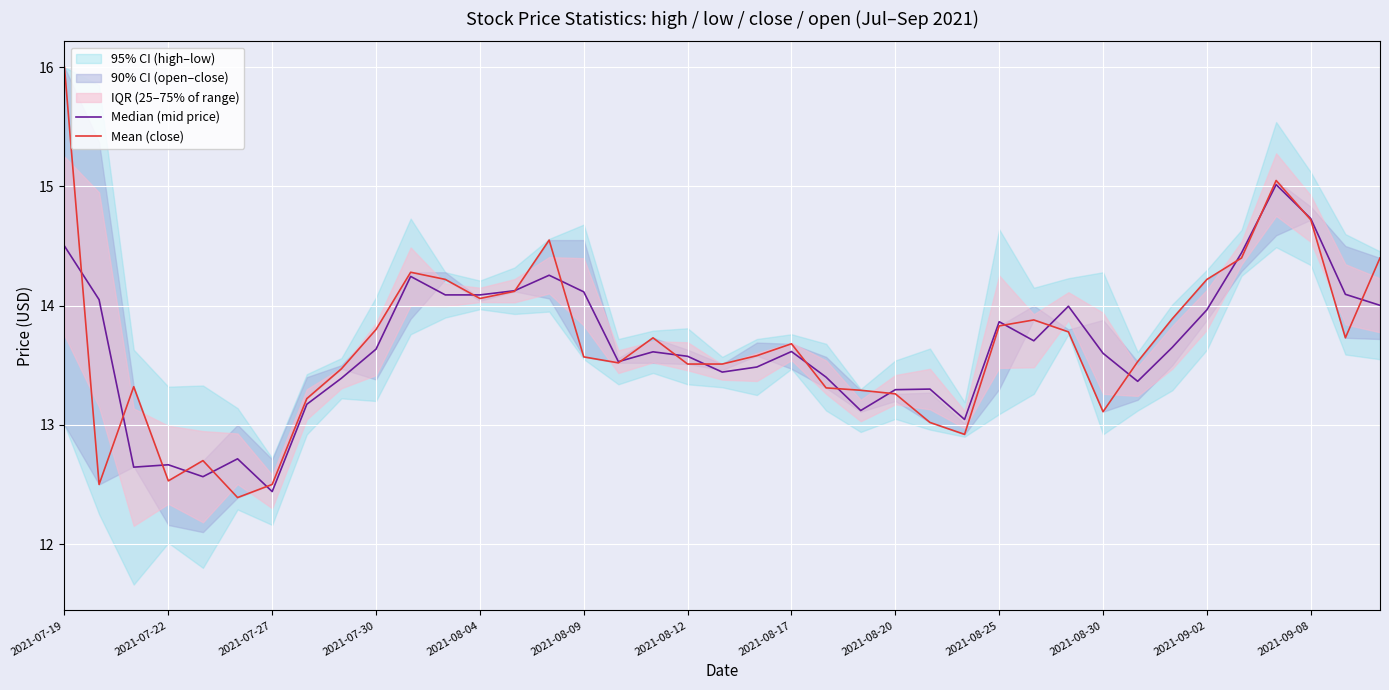

What is the difference between the Median (mid price) values at 2021-08-30 and 2021-08-20?

0.3